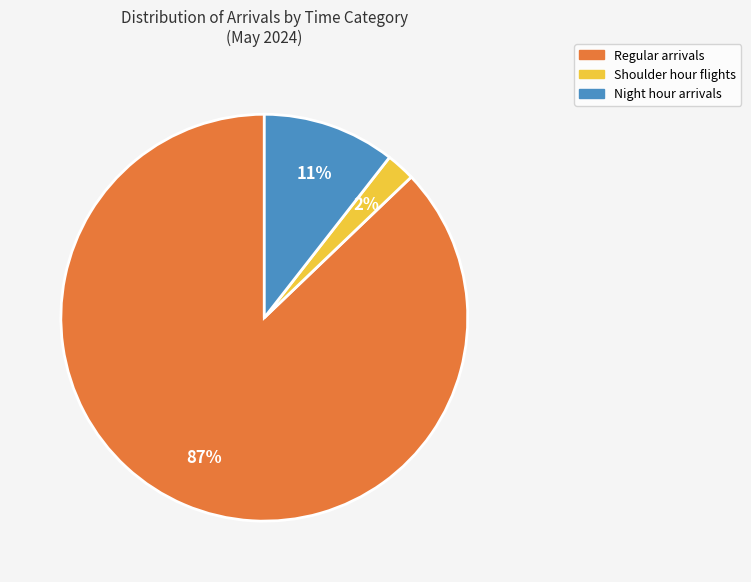

Which slice is the largest?

Regular arrivals